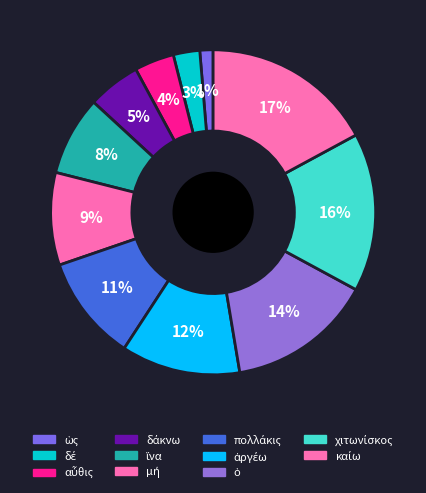

Which category has the biggest portion of the pie?

καίω